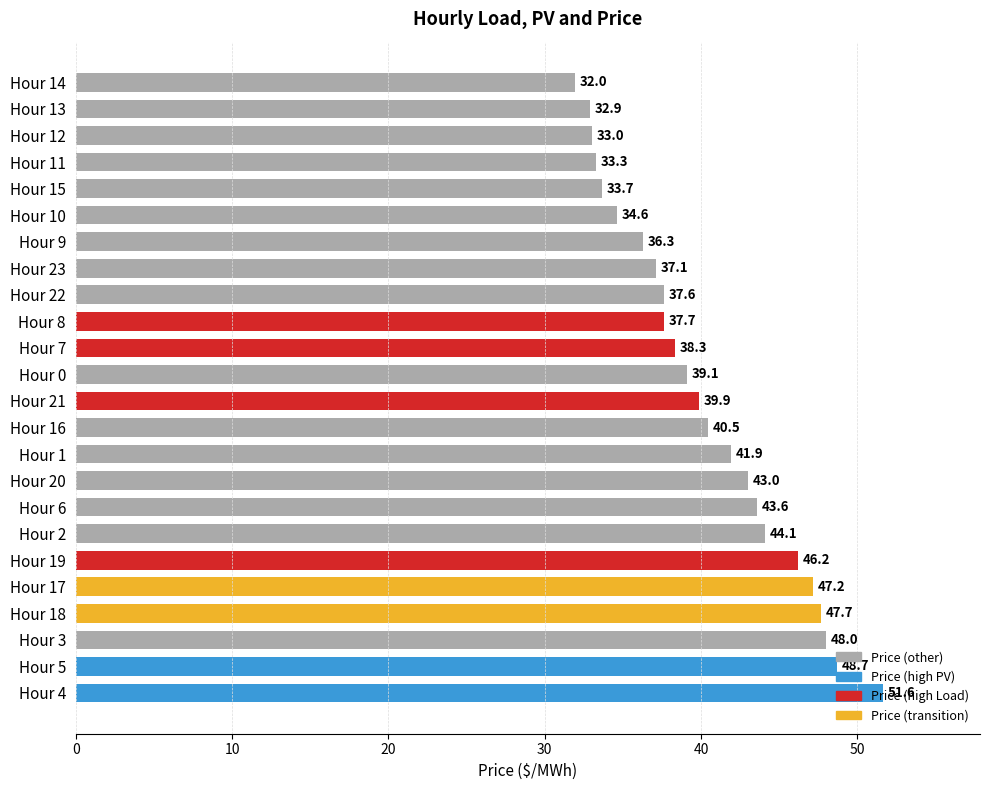

How many bars are there in total?

24